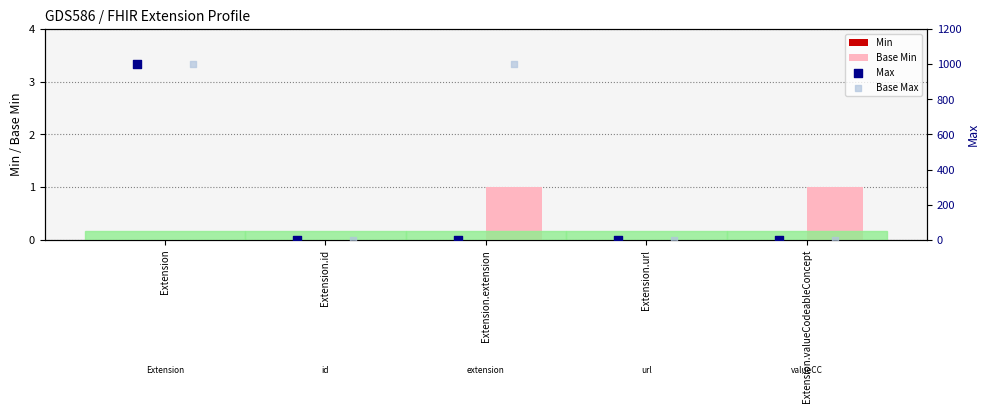

The Base Min series shows 0 at Extension.url. True or false?

True